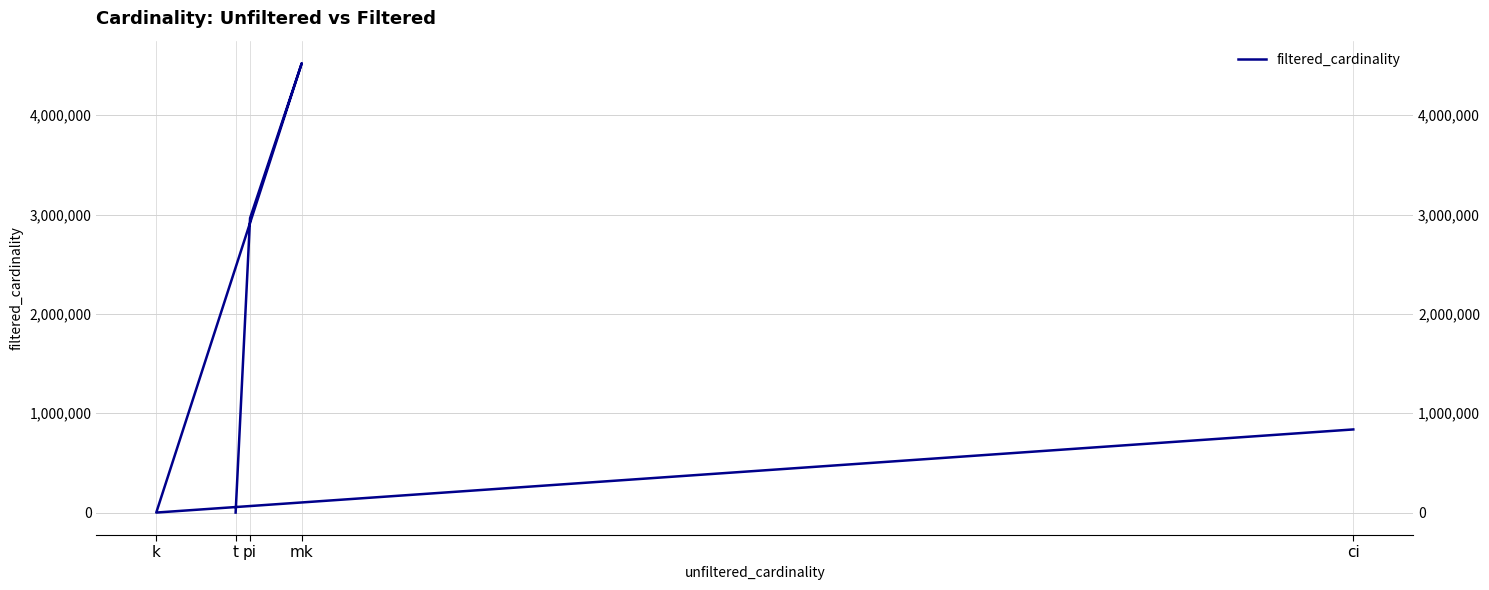

What position from the left is ci?

1